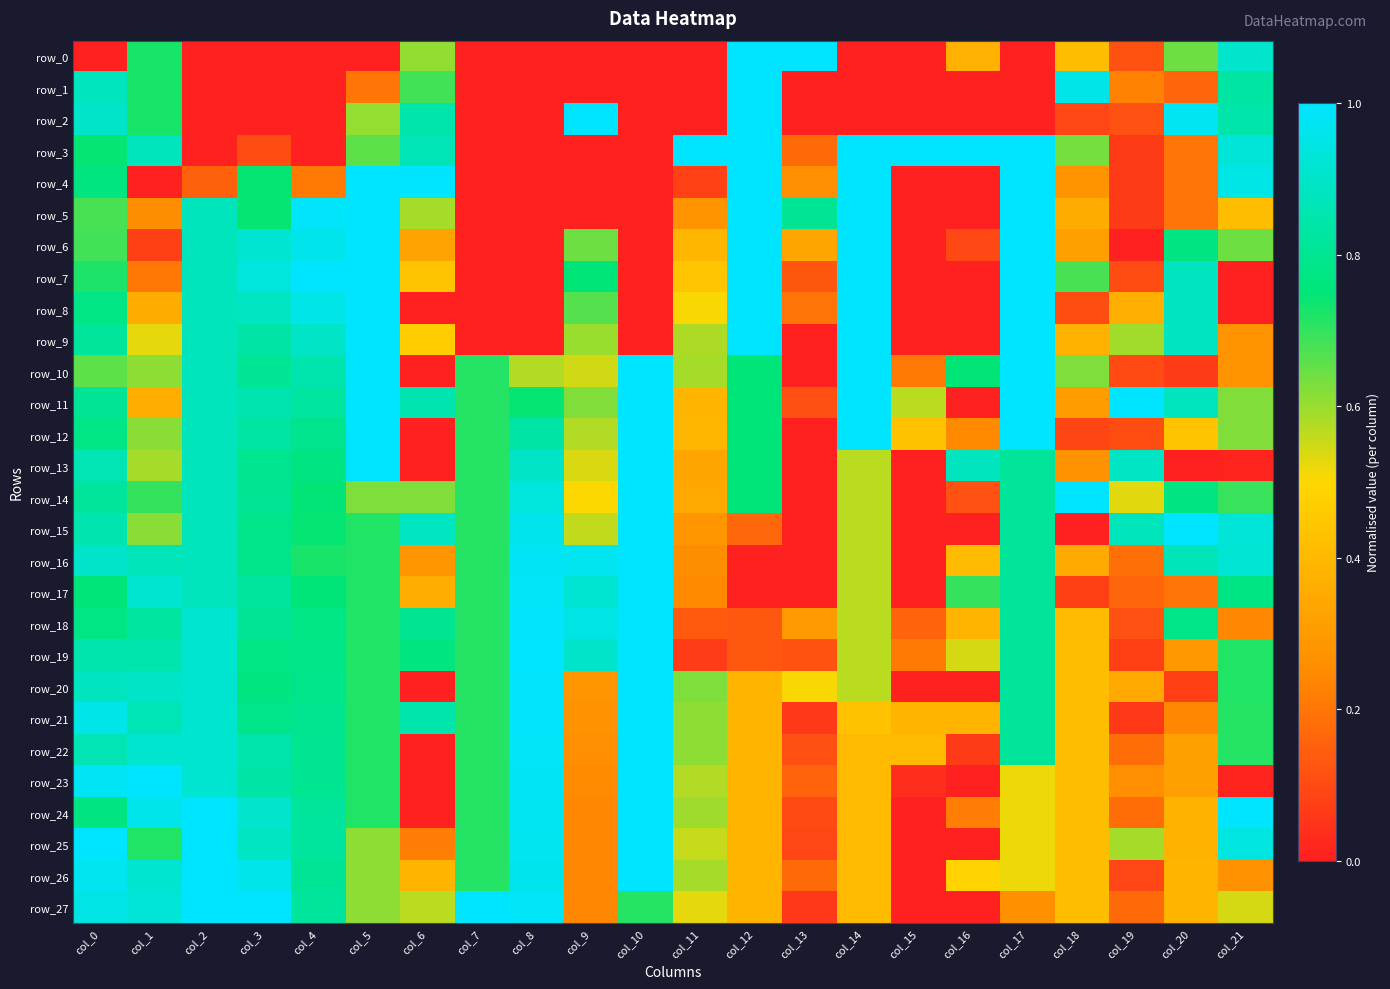

What is the sum of all row_13 values?

12.6